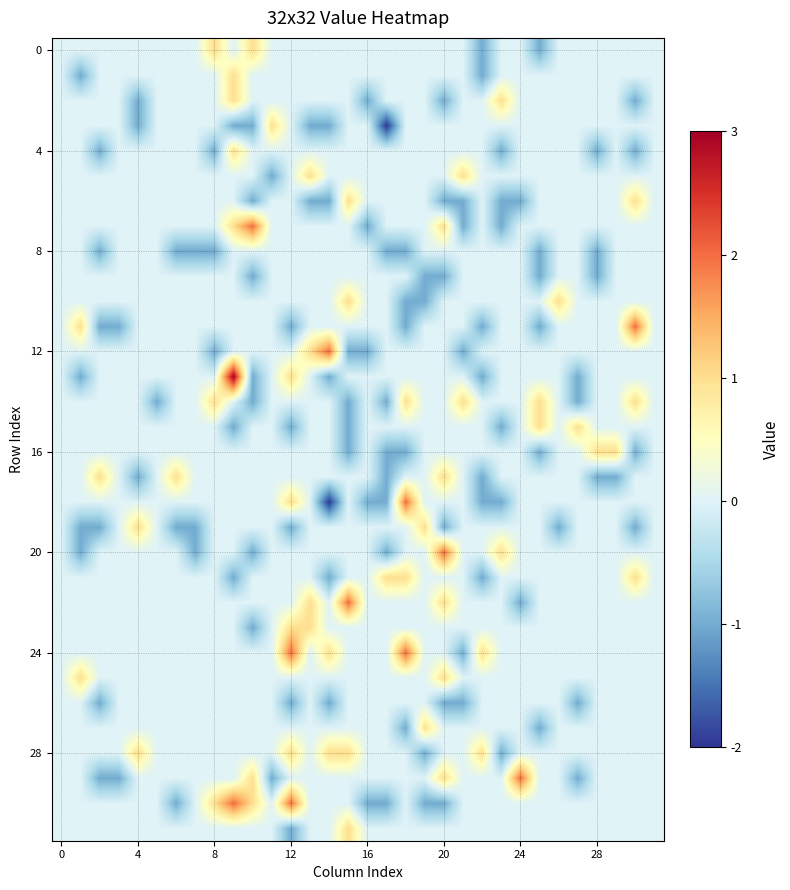

How many data points does each series have?

32